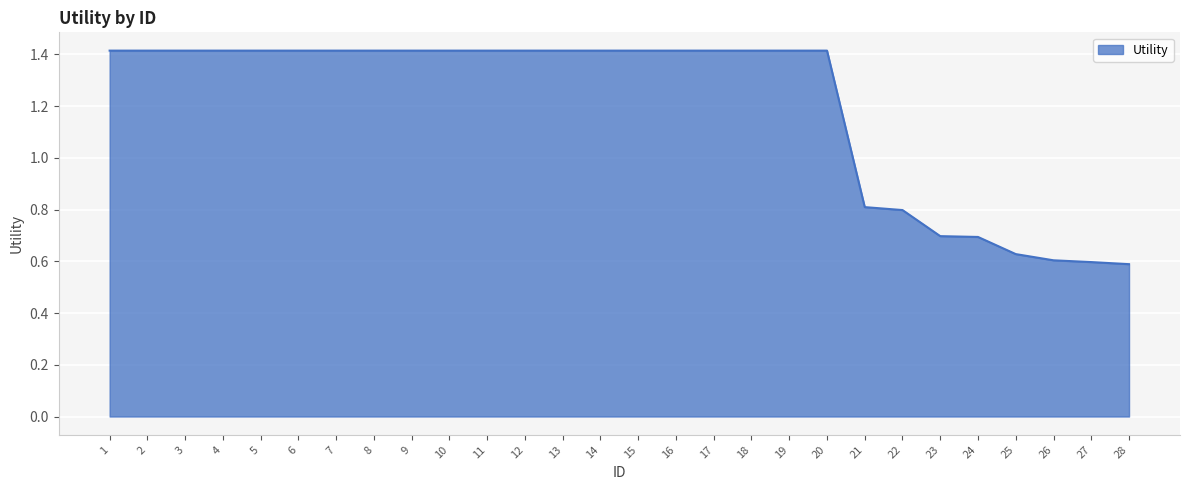

True or false: the data shows 1.9 at 15.

False